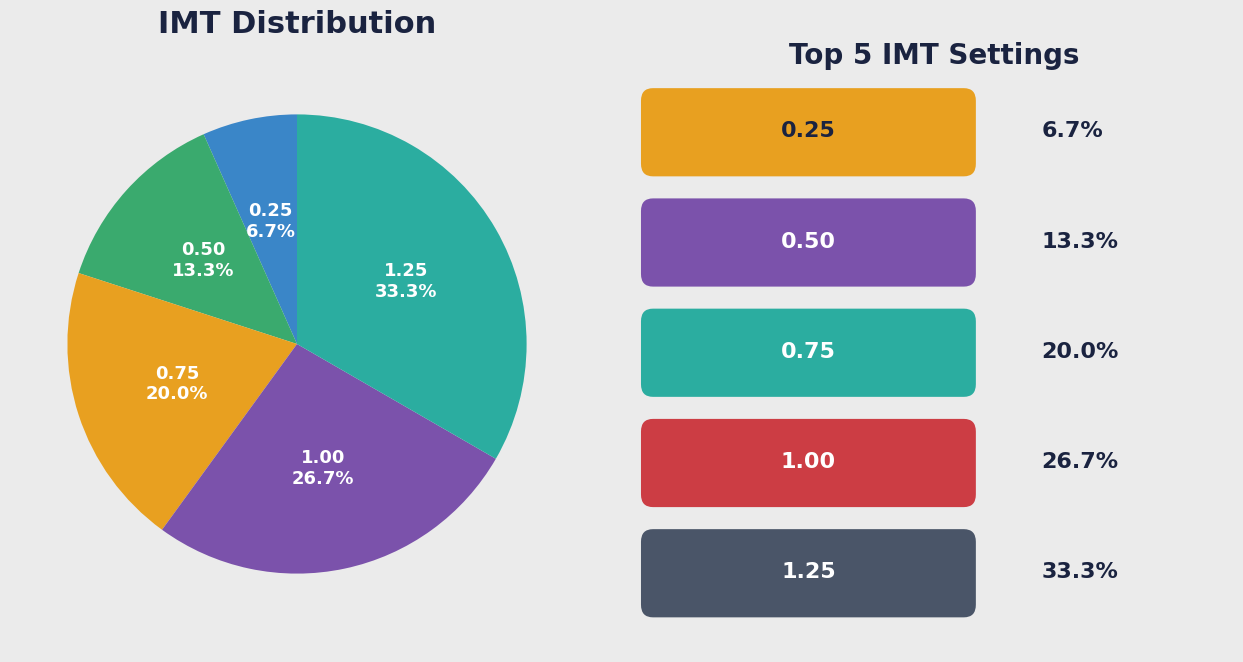

Is there any slice that represents more than half of the pie?

No